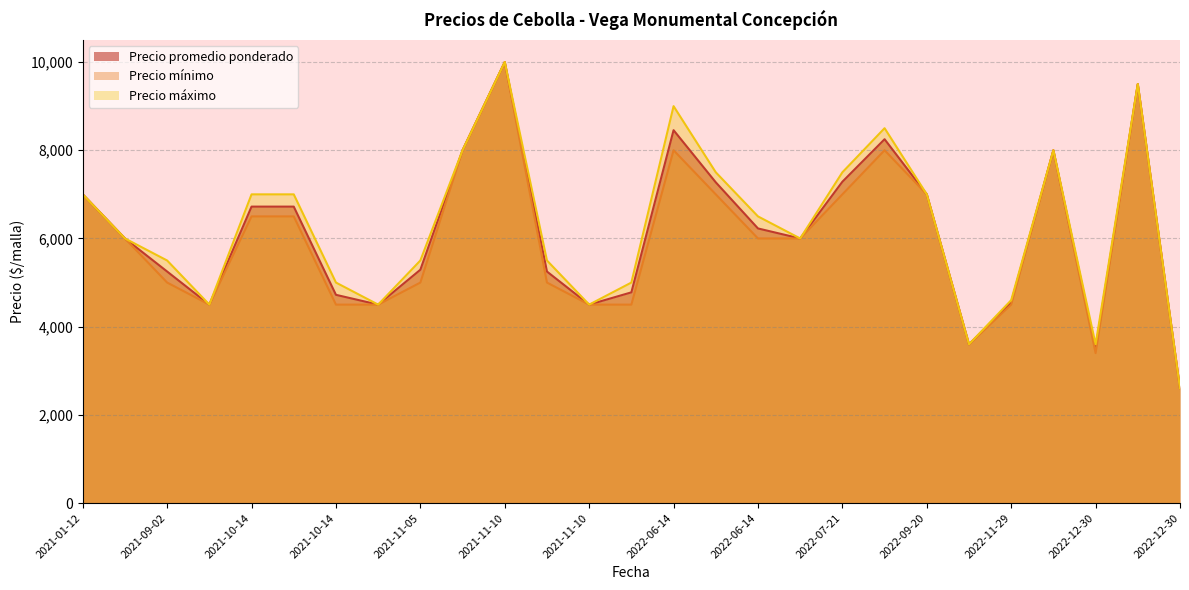

True or false: Precio promedio ponderado has more than 1 interior local peaks.

True